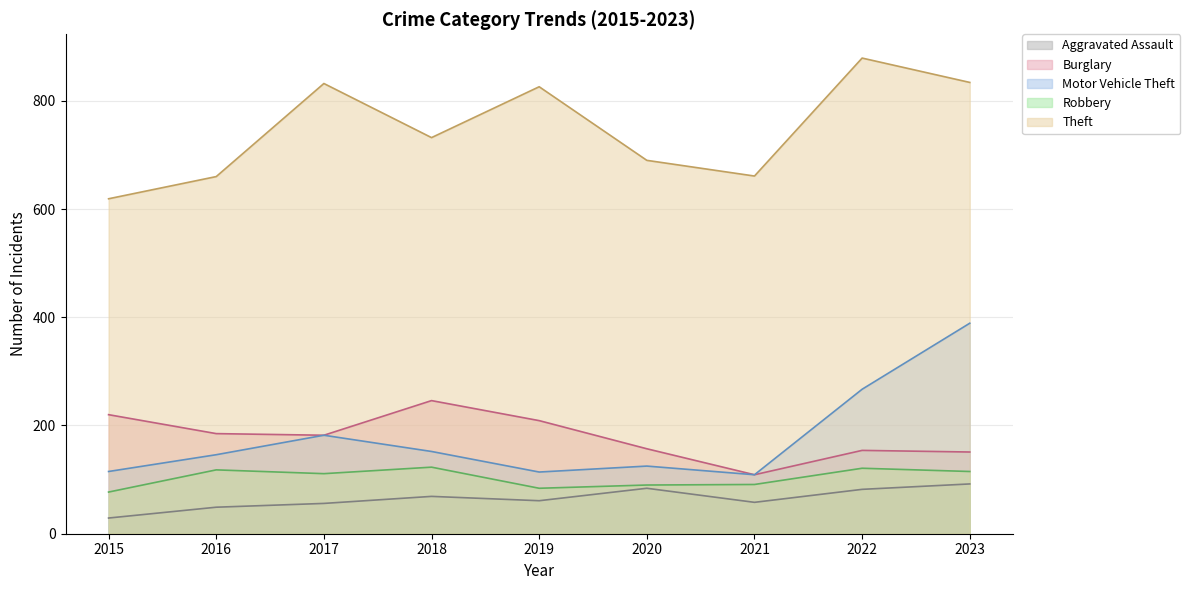

List the labels in order of Motor Vehicle Theft value, largest first.

2023, 2022, 2017, 2018, 2016, 2020, 2015, 2019, 2021